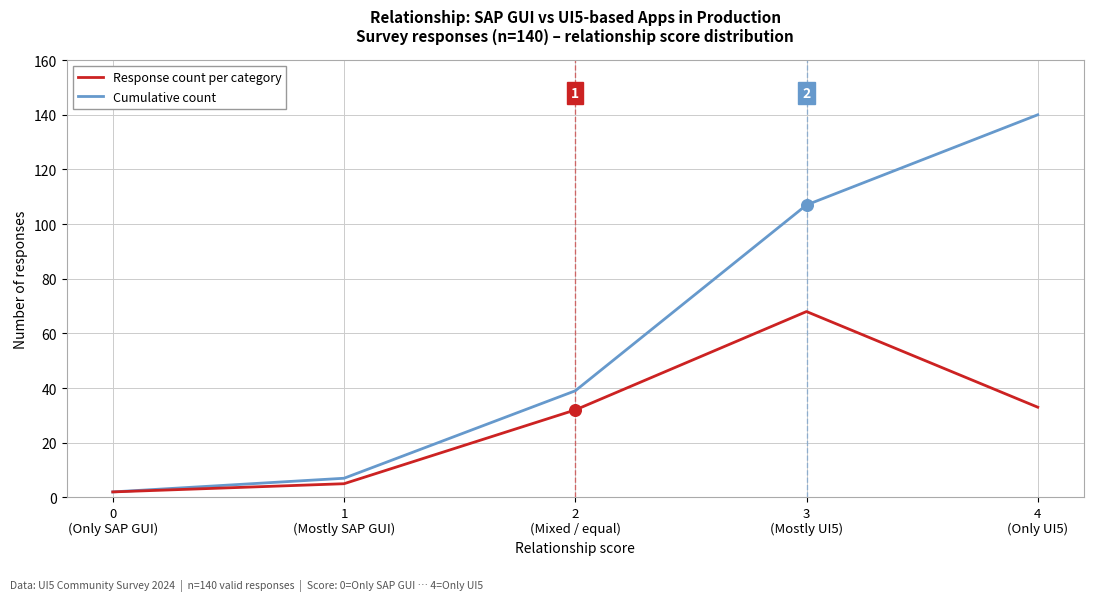

Which series has the largest range (max minus min)?

Cumulative count